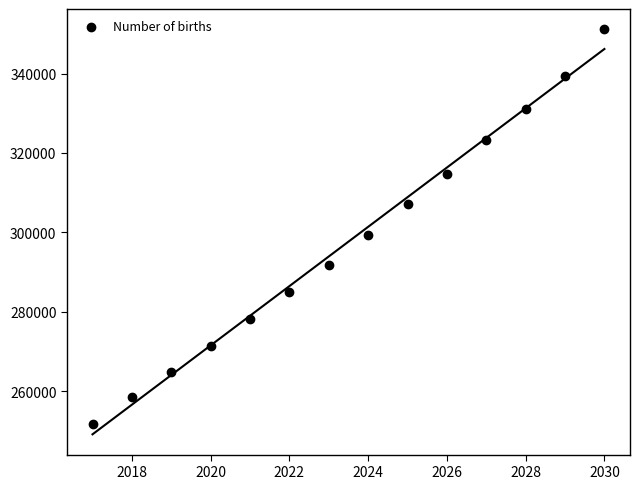

What is the range of Y values (max minus min)?

99393.8